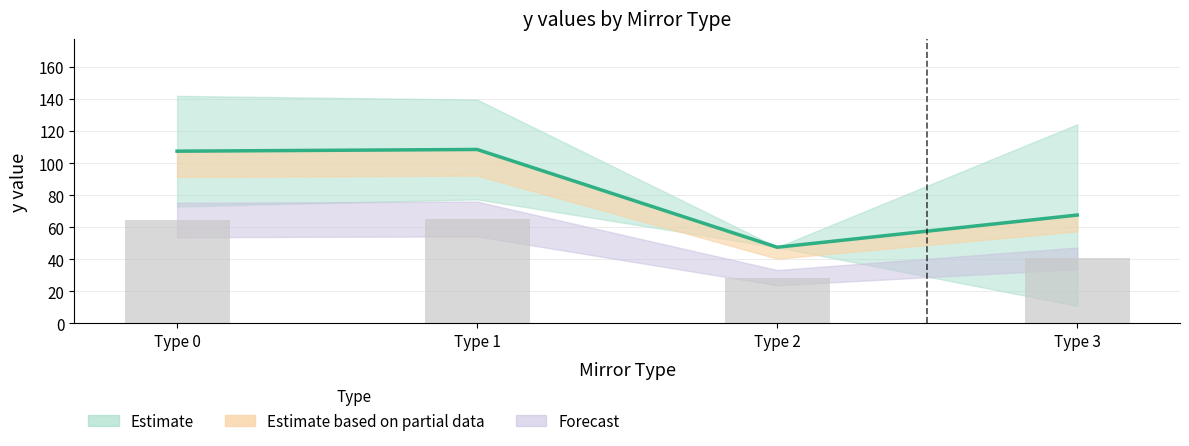

The Estimate series shows 47.5 at Type 2. True or false?

True